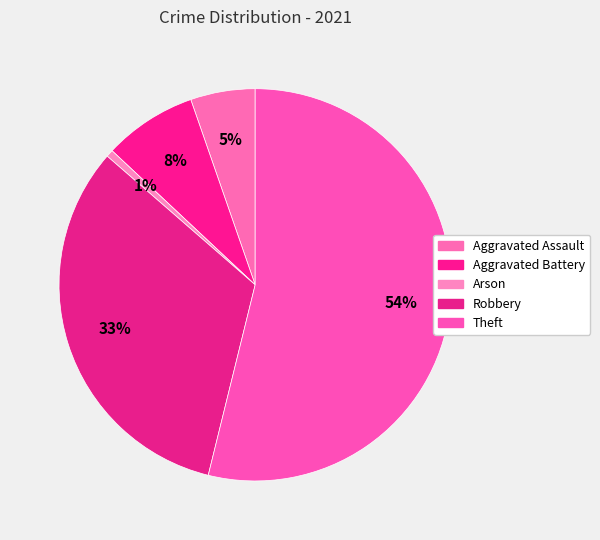

What percentage is the Aggravated Battery slice, to the nearest percent?

8%